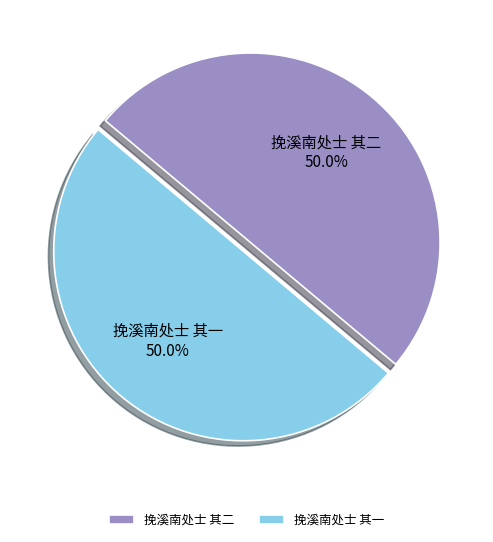

The 挽溪南处士 其二 slice represents 50% of the pie. True or false?

True